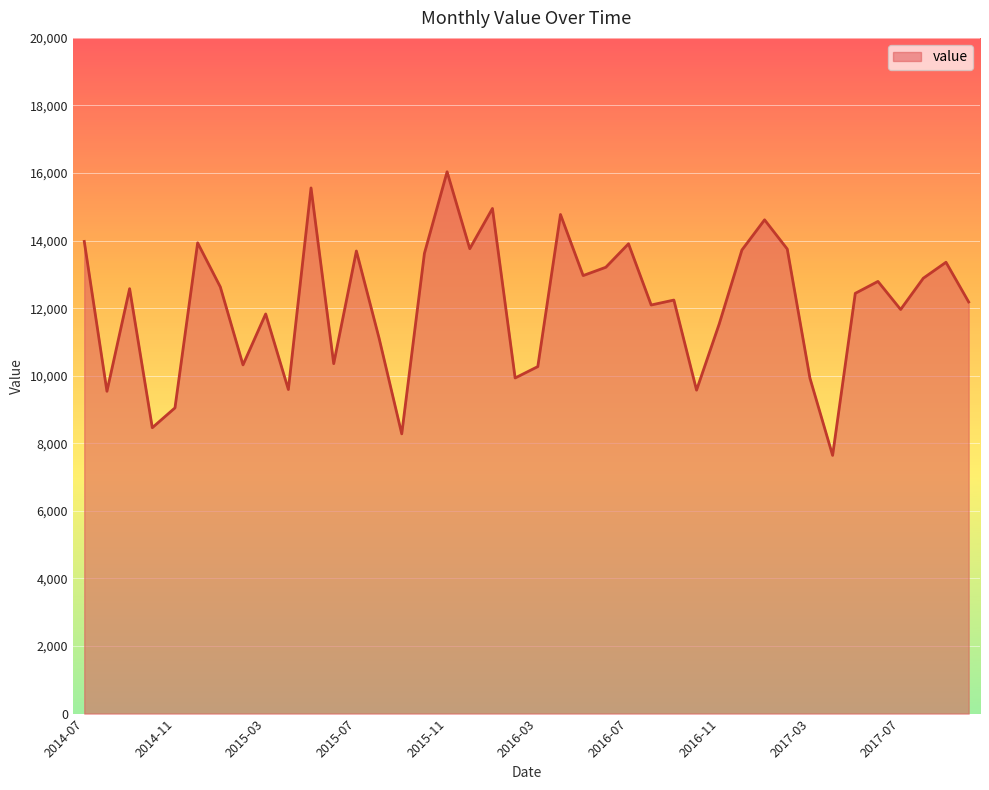

What is the difference between the maximum and minimum values?

8394